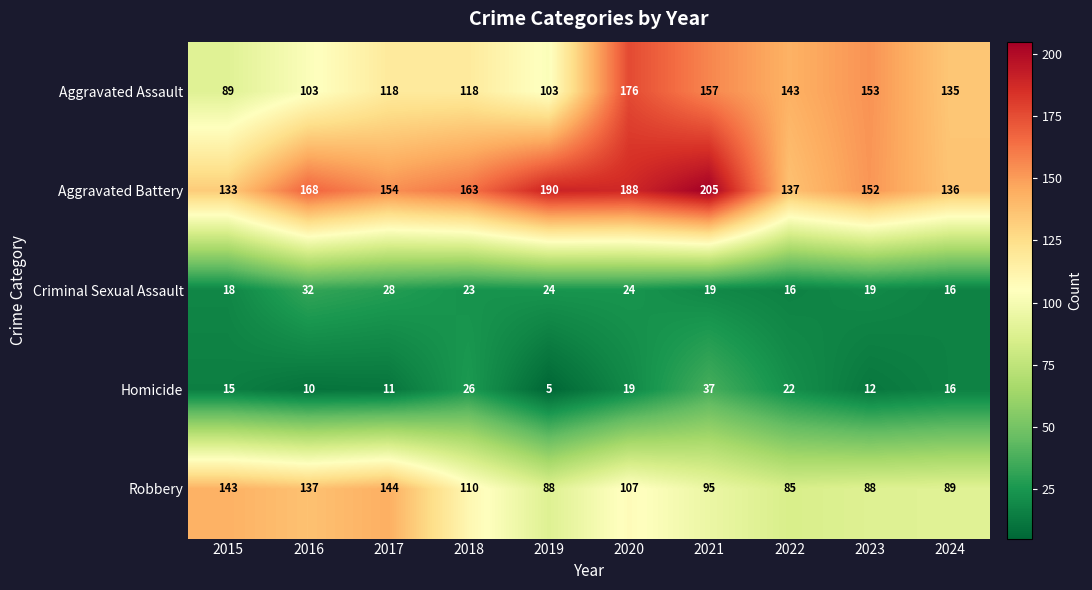

At which category is the sum across all series the highest?

2020